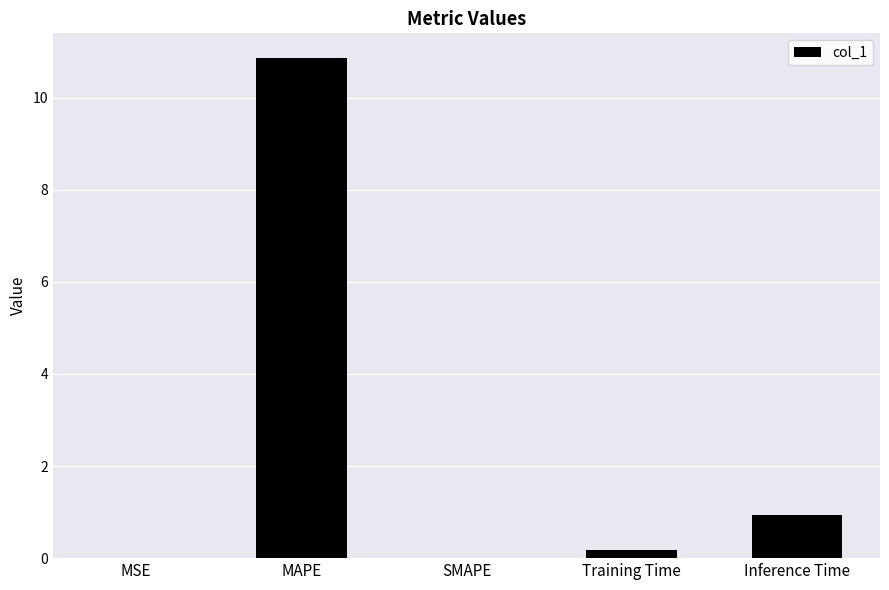

Are the bars grouped side by side (vs. stacked)?

No